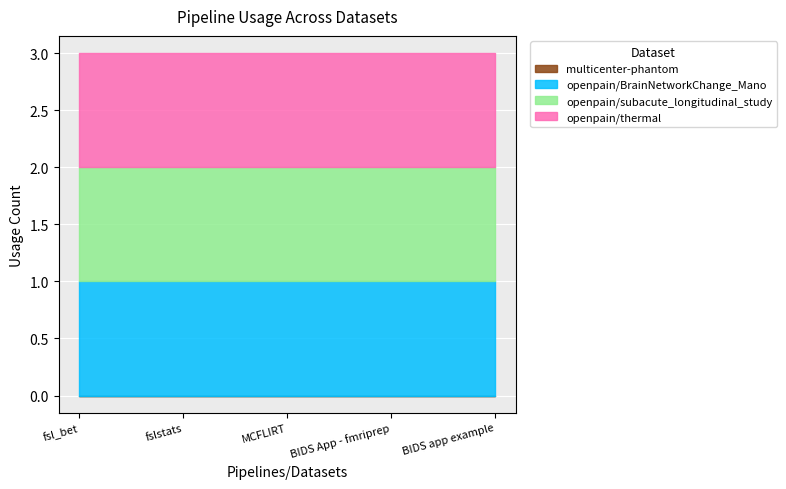

What is the spread (max minus min) of values at BIDS App - fmriprep?

1